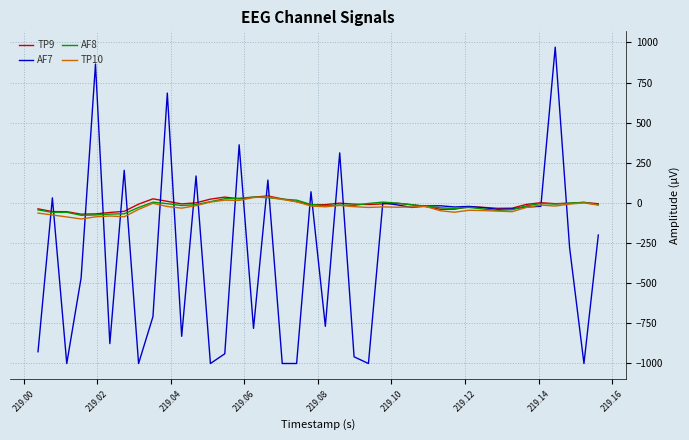

Which series has the widest spread of values?

AF7